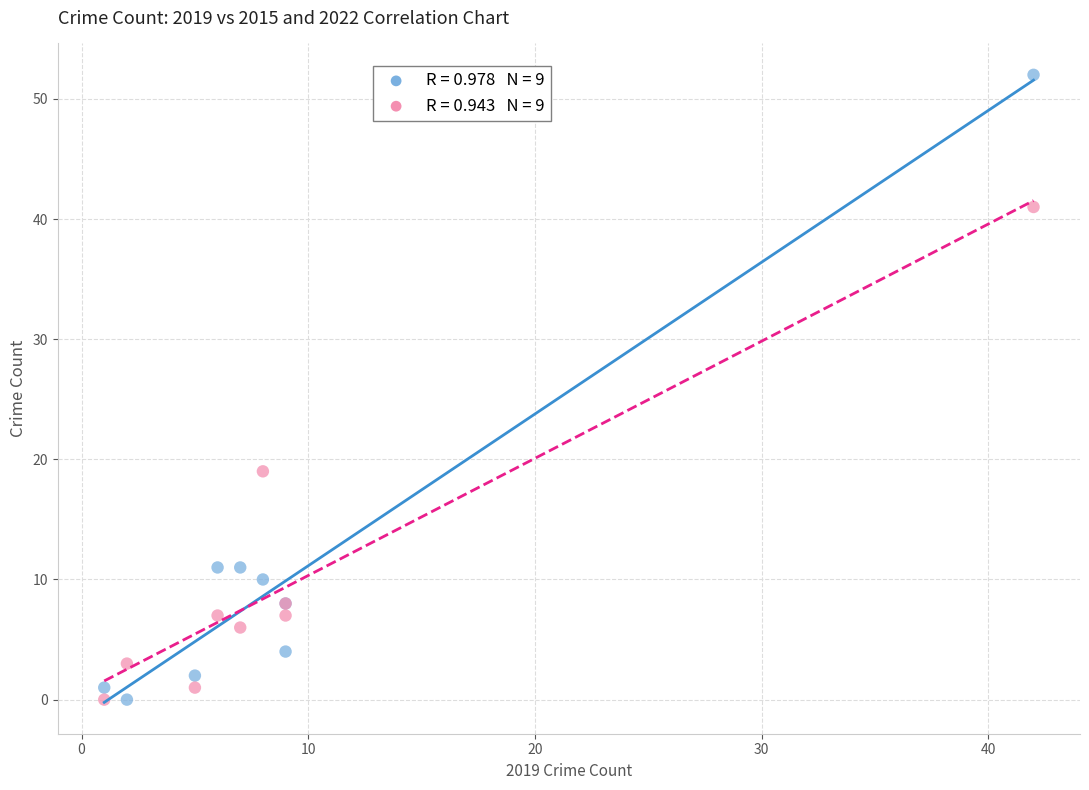

Across all series, what Y value is closest to 26?

19